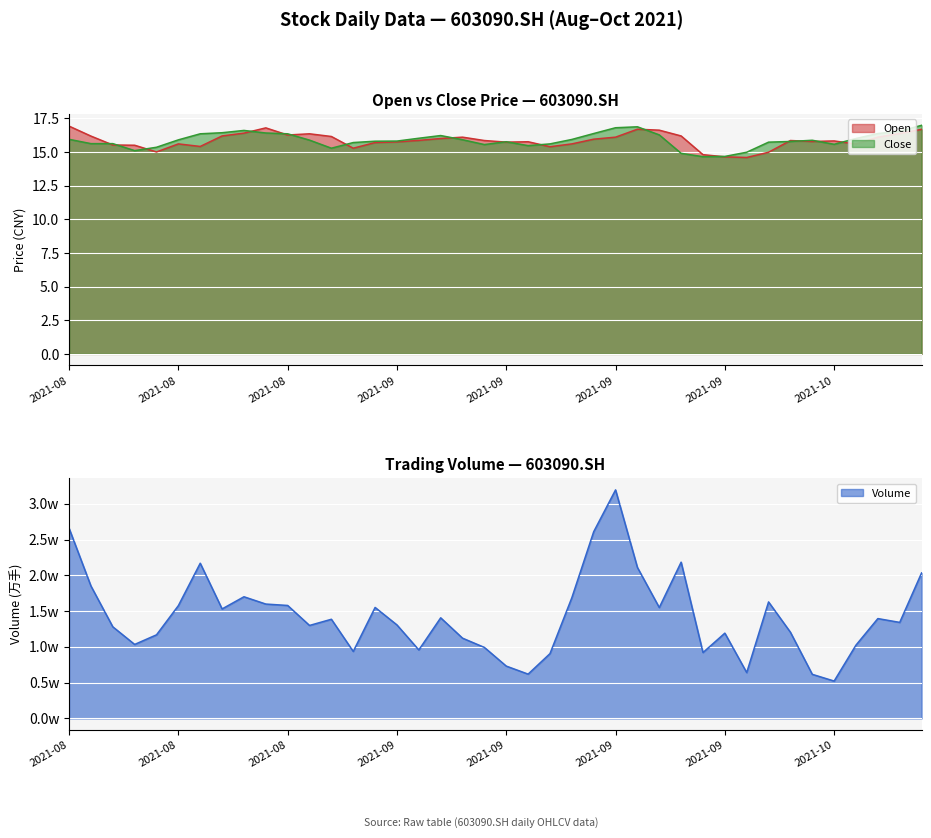

What value does the close series have at 20210902?

15.7